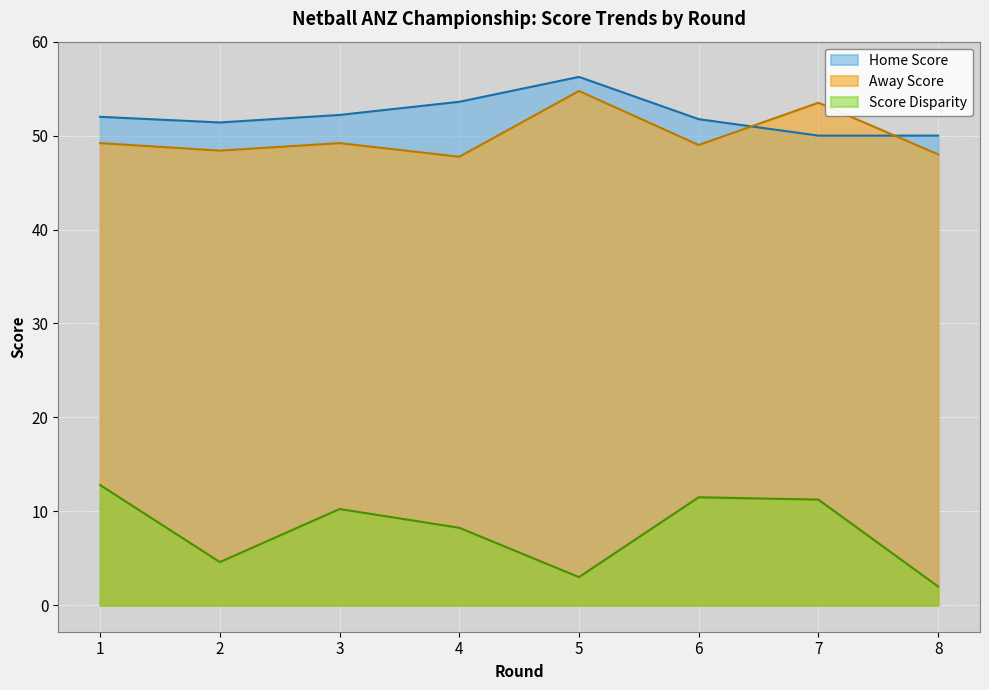

Which has a higher value, 6 or 4?

4